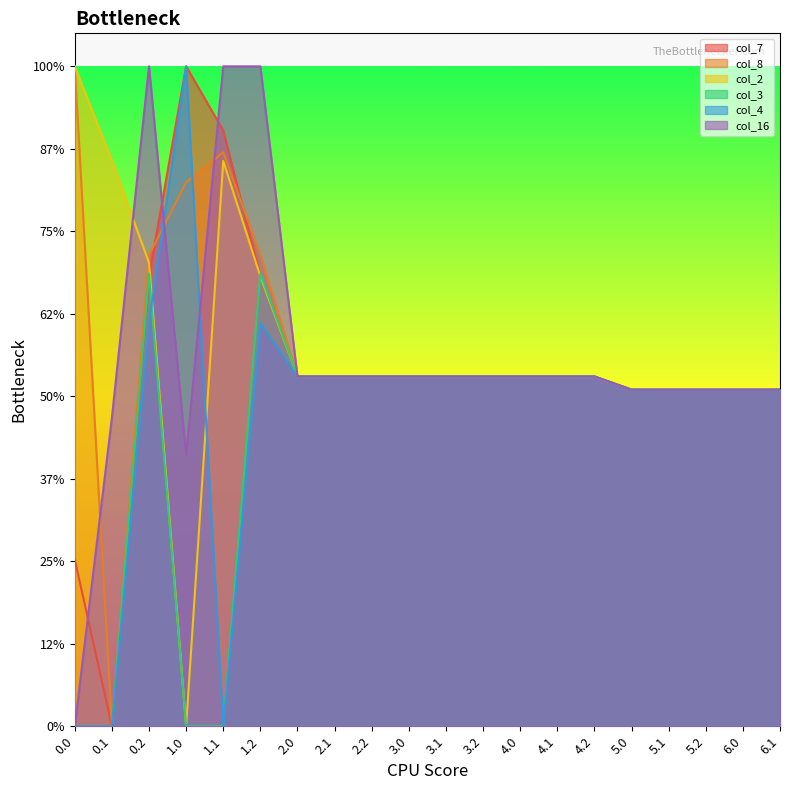

How many values in col_8 are above zero?

19